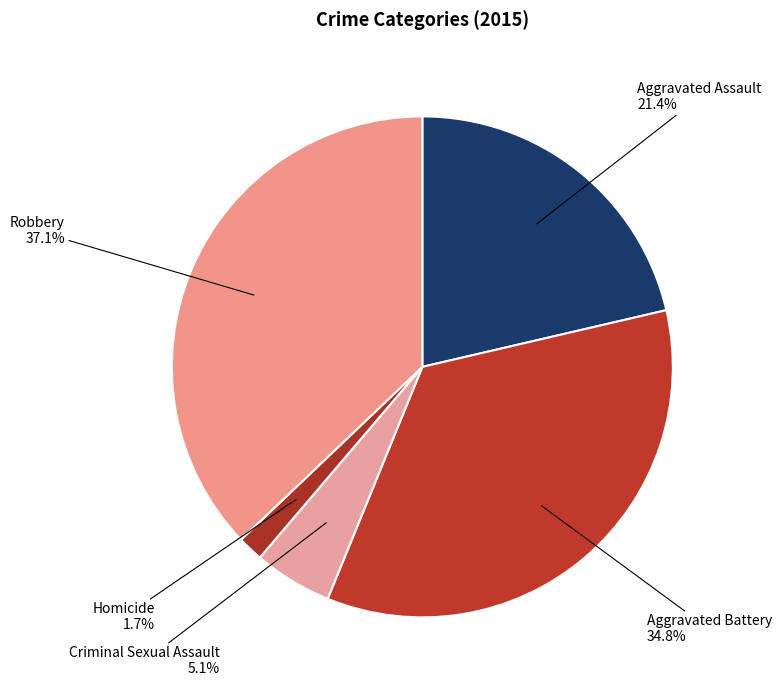

How many slices are in this pie chart?

5